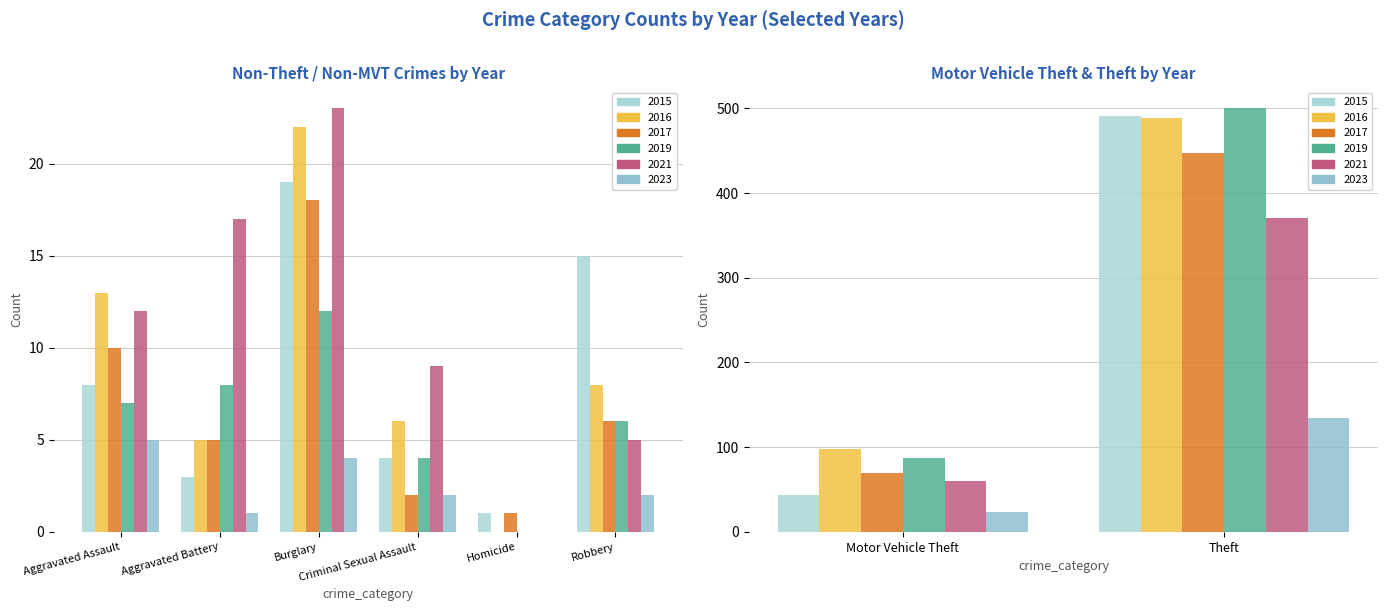

At which label does 2019 first exceed 8?

Burglary